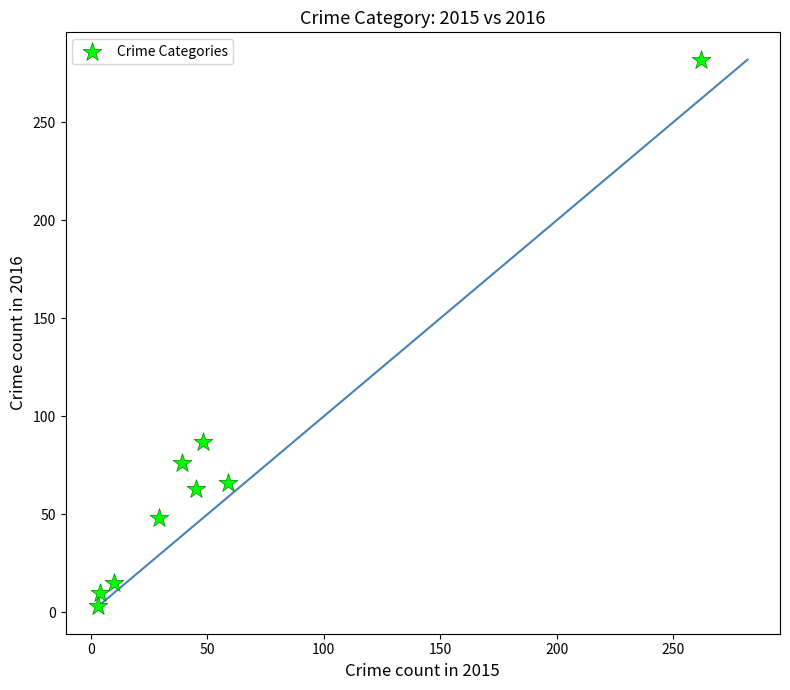

What is the average X value?

55